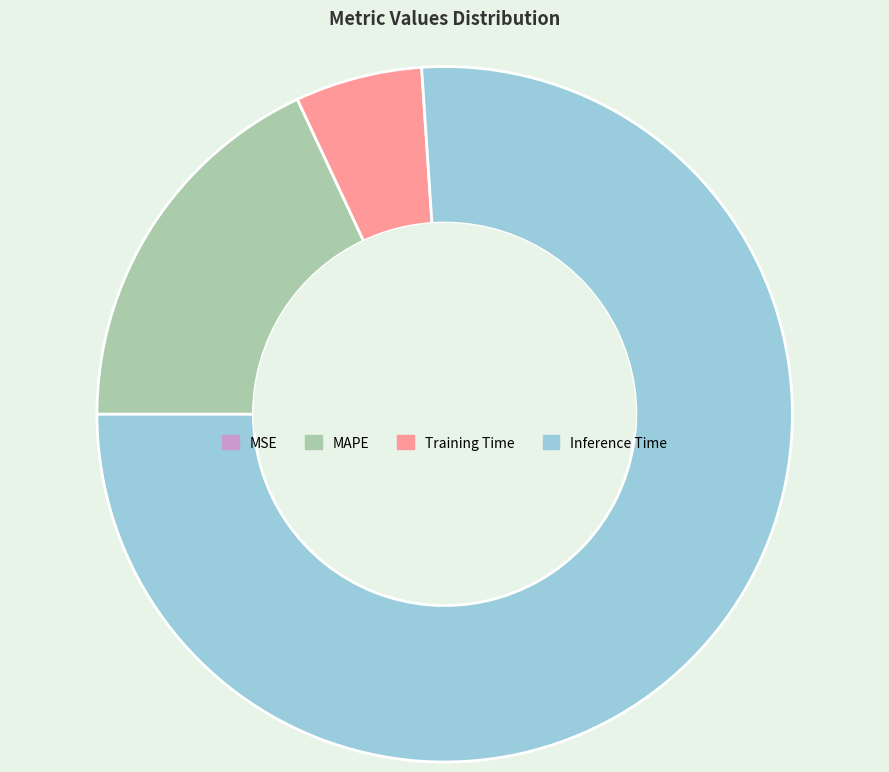

What is the largest slice in the pie chart?

Inference Time